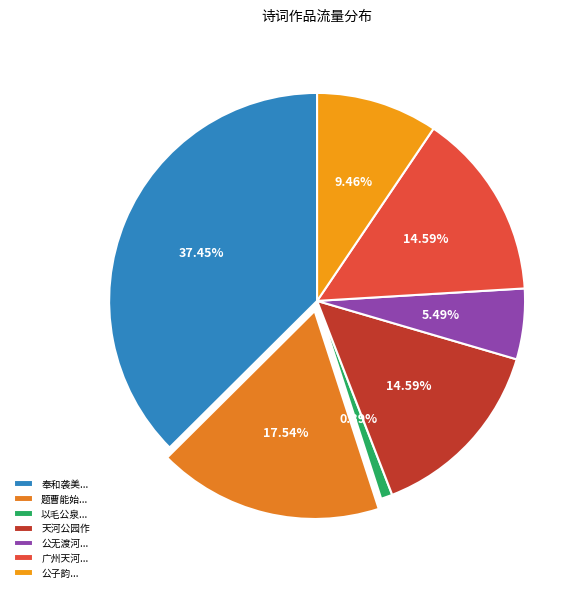

How many segments does this pie chart have?

7